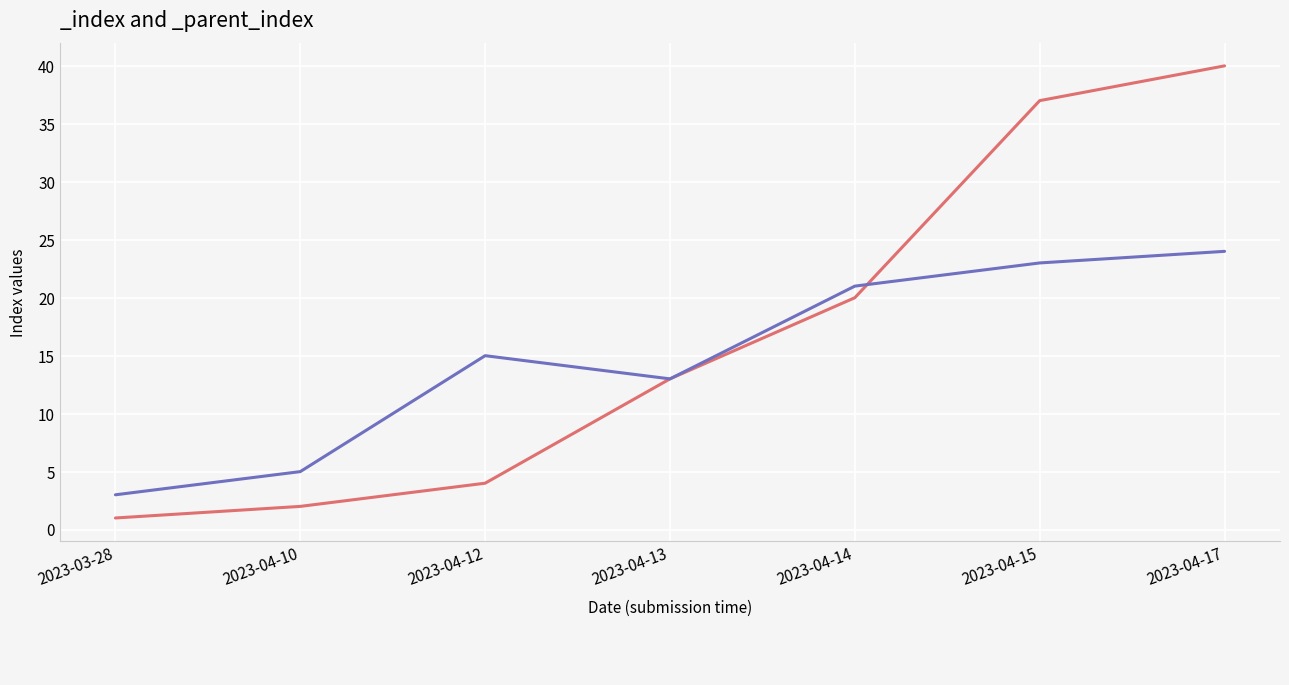

What is the difference between the maximum and minimum values in the _index series?

39